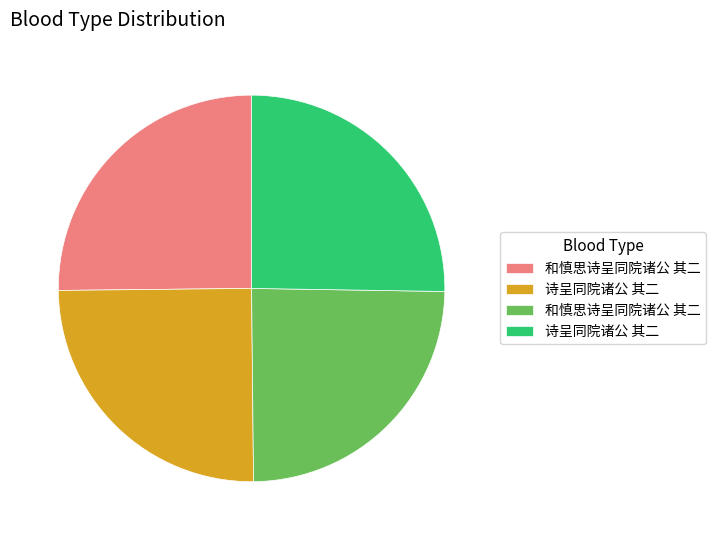

Does any single category account for the majority?

No